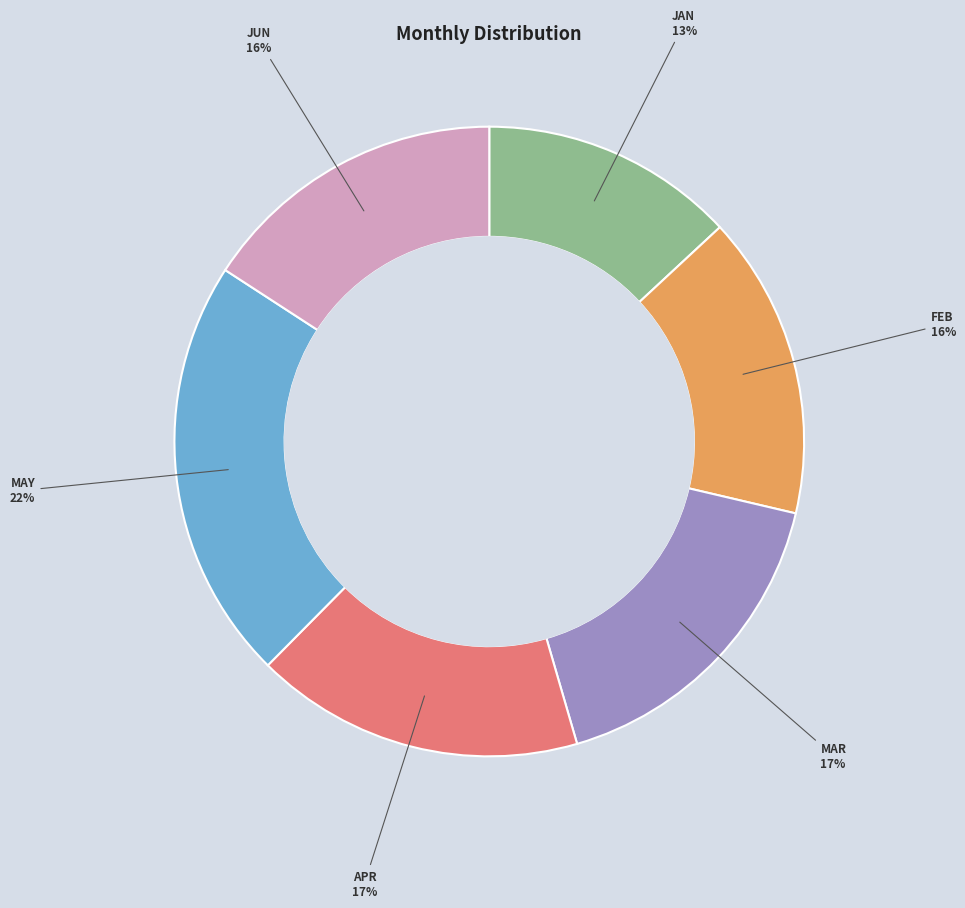

To the nearest percent, what is the average slice percentage?

17%